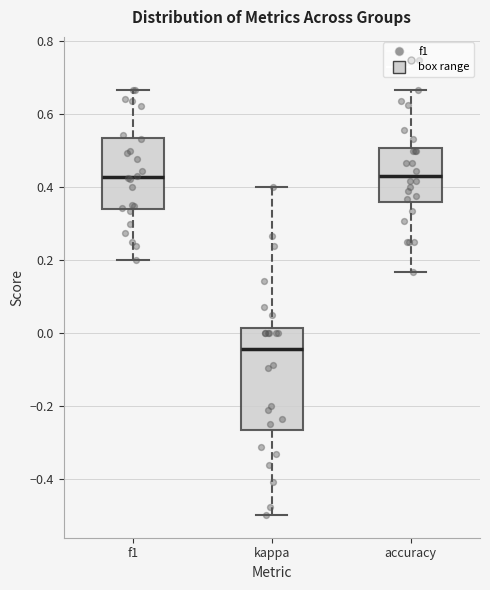

Comparing the boxes themselves (not the whiskers), which one is the tallest?

kappa